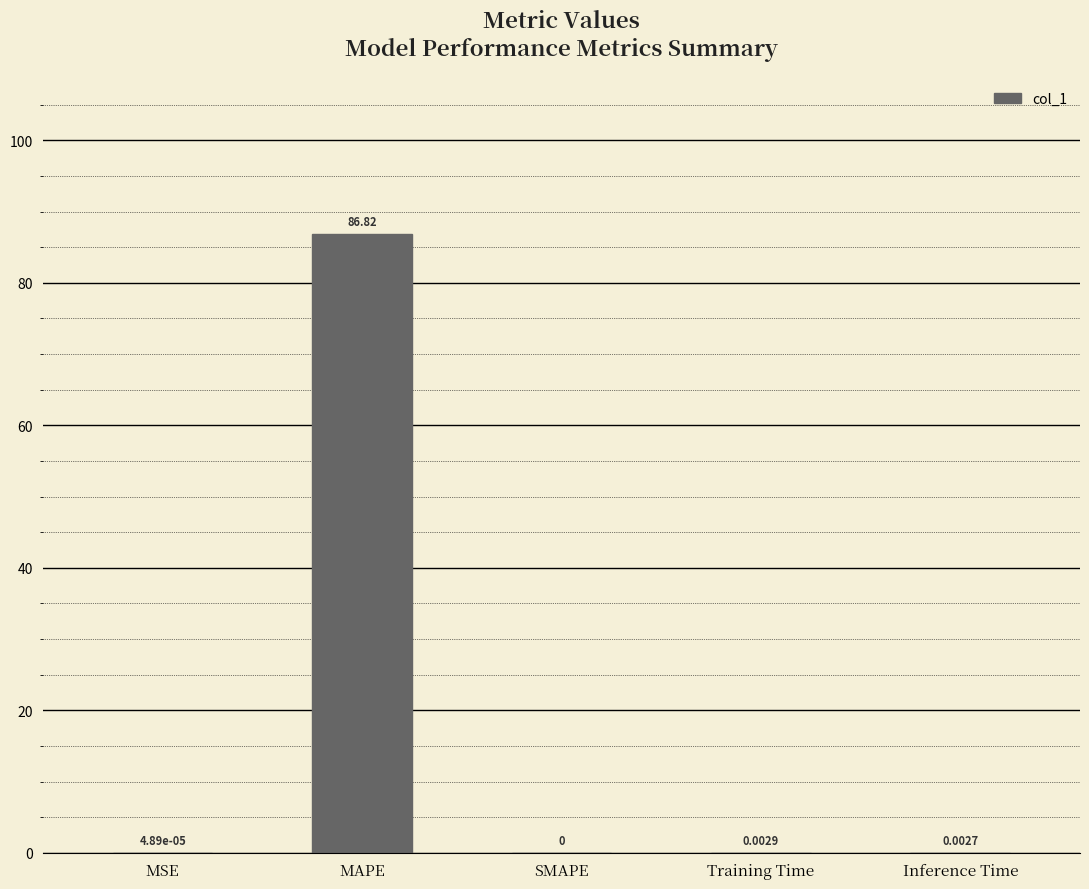

At which category does the chart reach its peak across all series?

MAPE